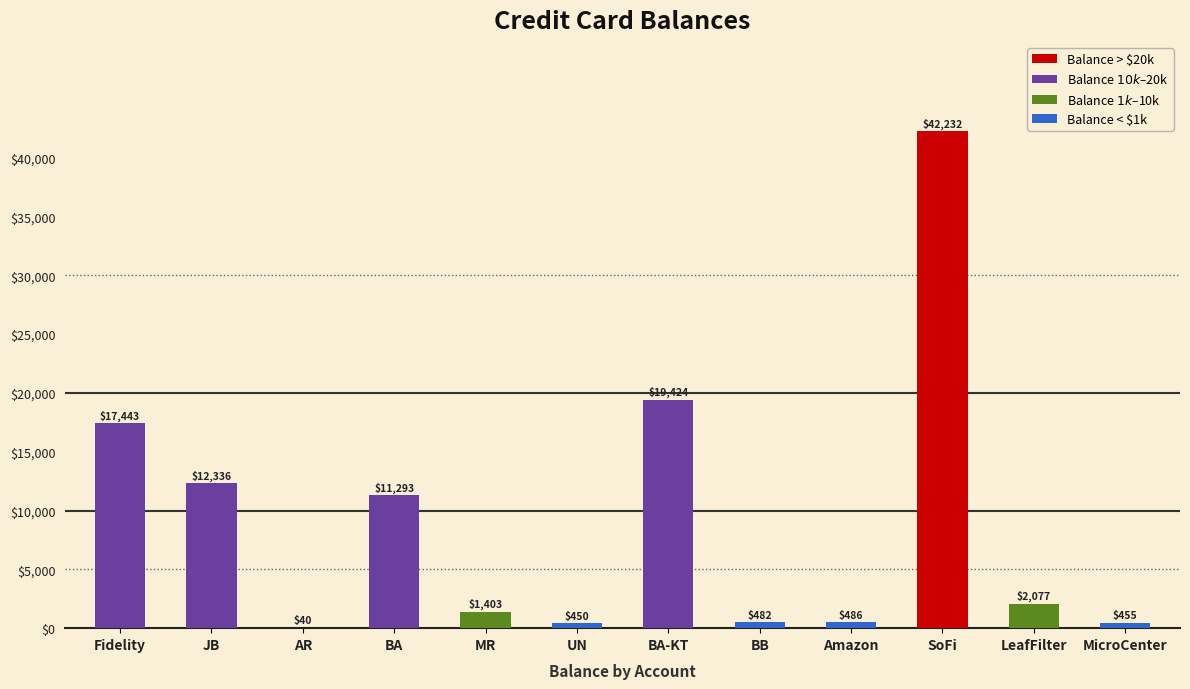

What is the ratio of the value at Amazon to the value at BB?

1.0